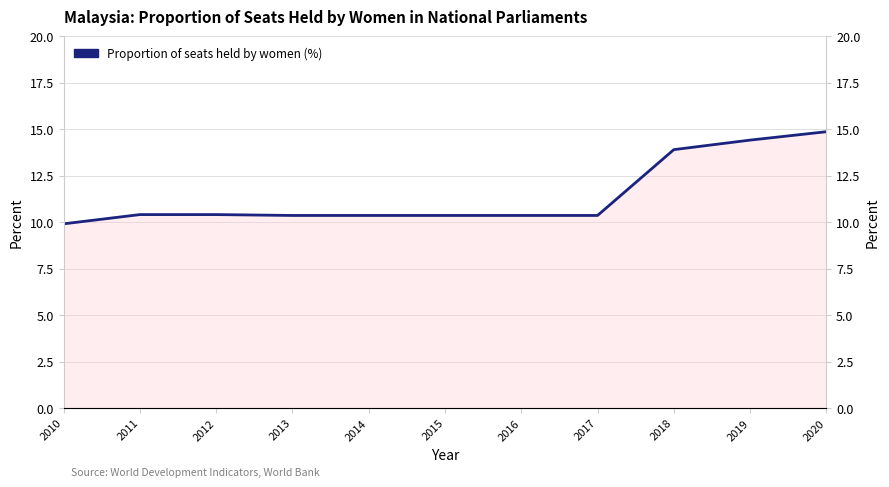

Between 2013 and 2019, which is larger?

2019